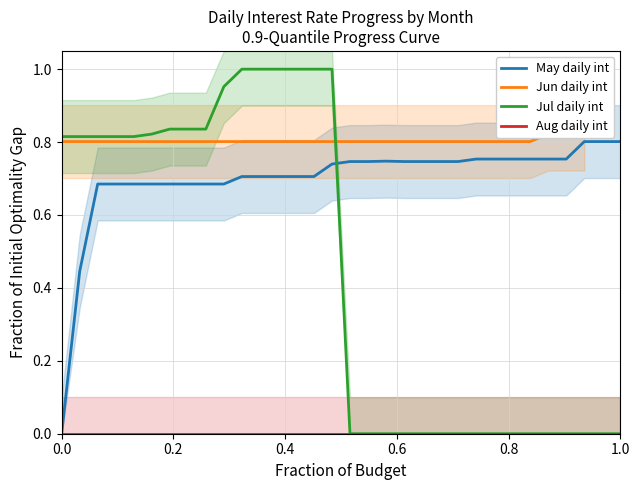

True or false: May daily int and Jul daily int cross at least once.

True